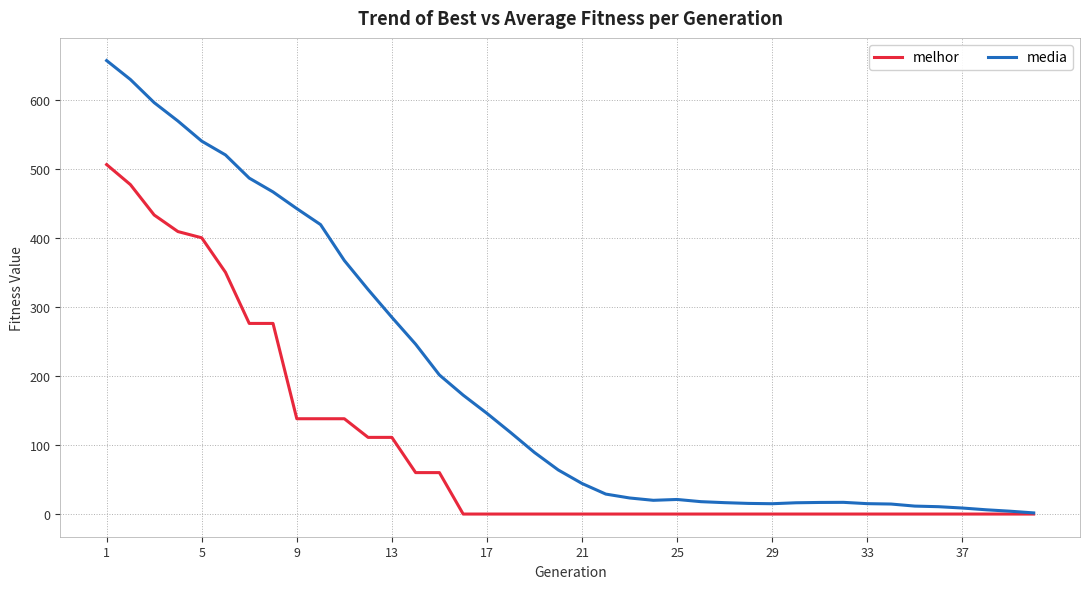

List the series in order of their peak value, highest first.

media, melhor